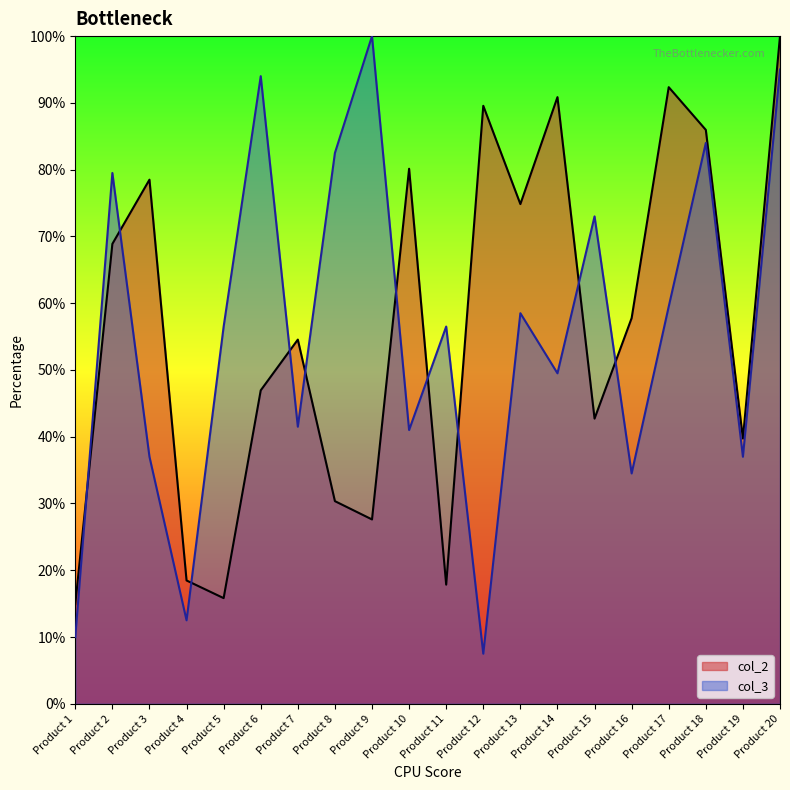

At which category does the chart reach its minimum across all series?

Product 12